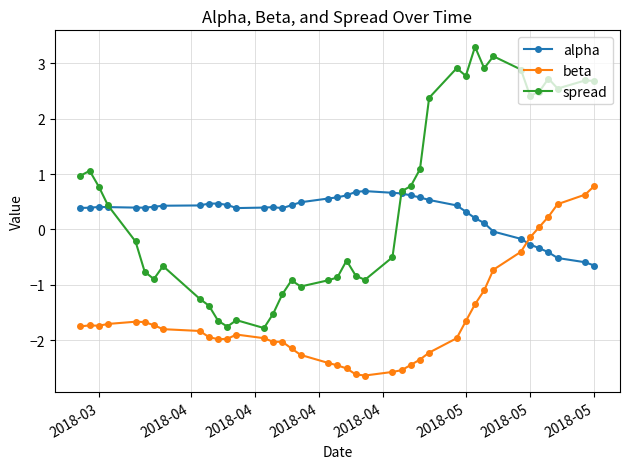

How many data points in spread are above 0?

20